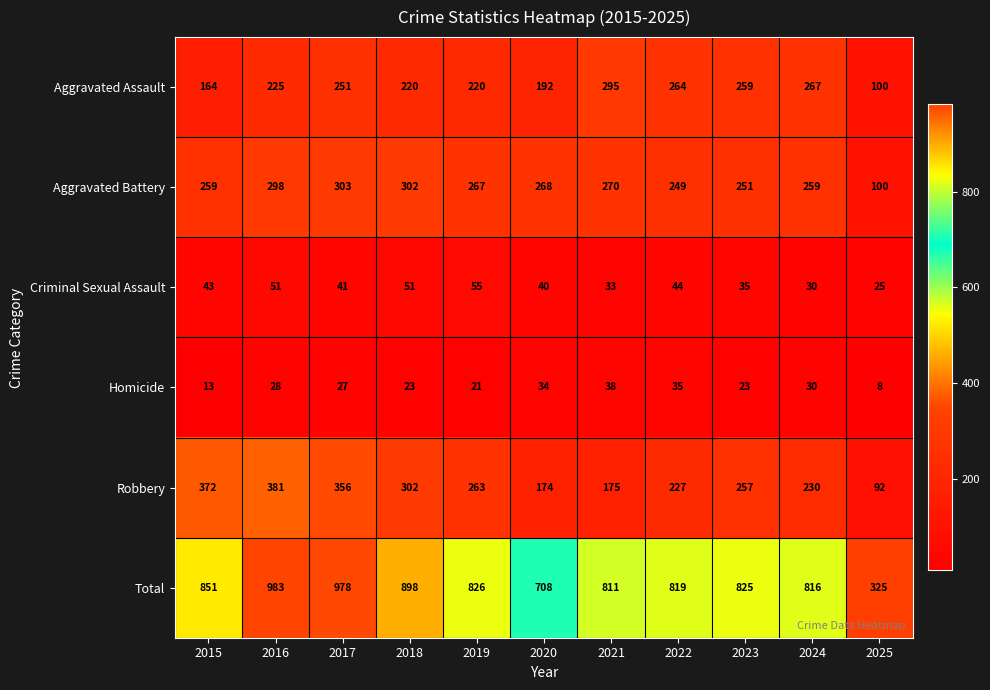

The value of Total at 2020 is 708. True or false?

True